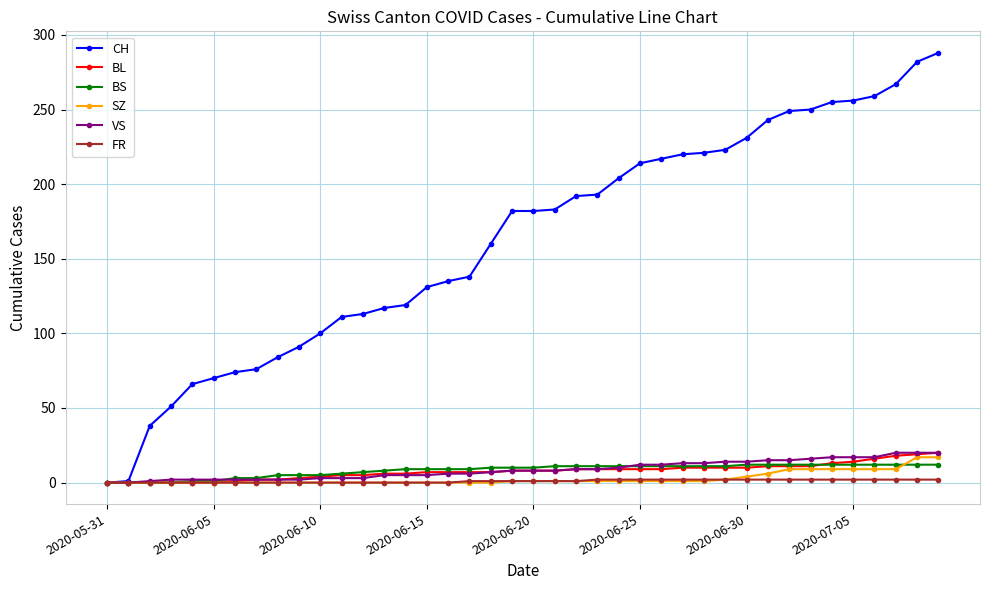

What is the highest value of the BS series?

12